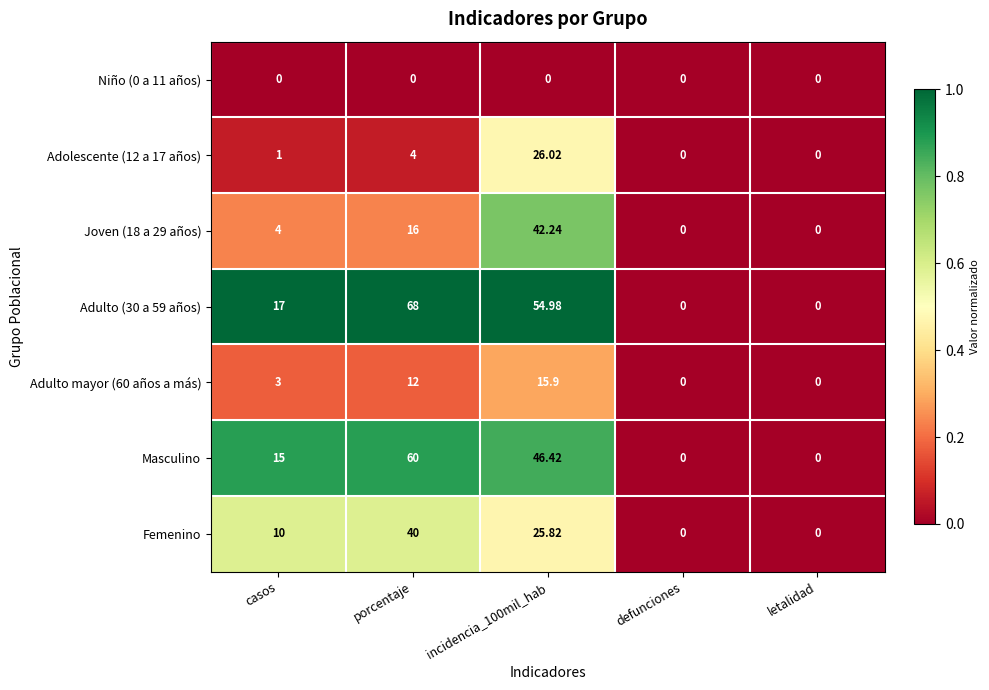

Is the value of Masculino at casos greater than the value of Femenino at porcentaje?

No